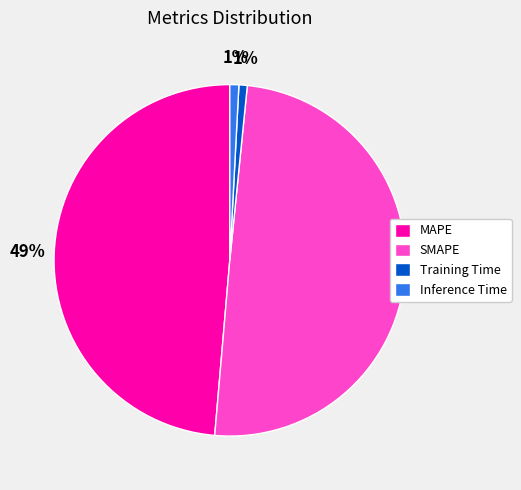

Which category has the biggest portion of the pie?

SMAPE